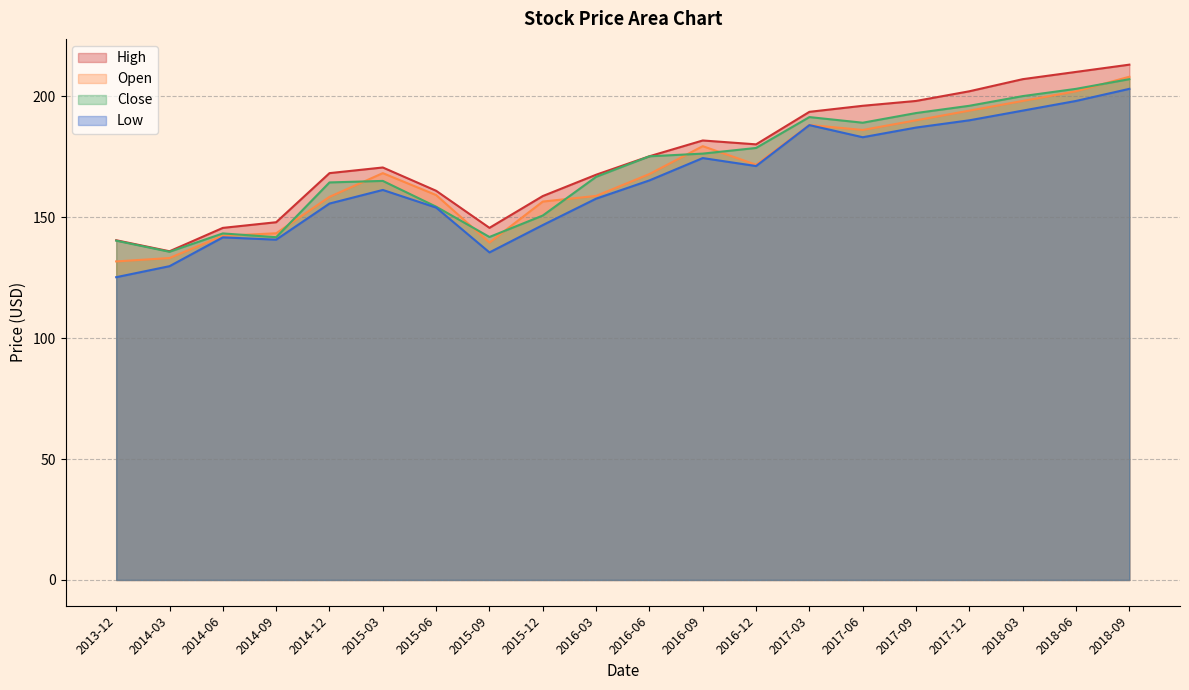

What is the approximate value of Close at 2017-06?

189.0